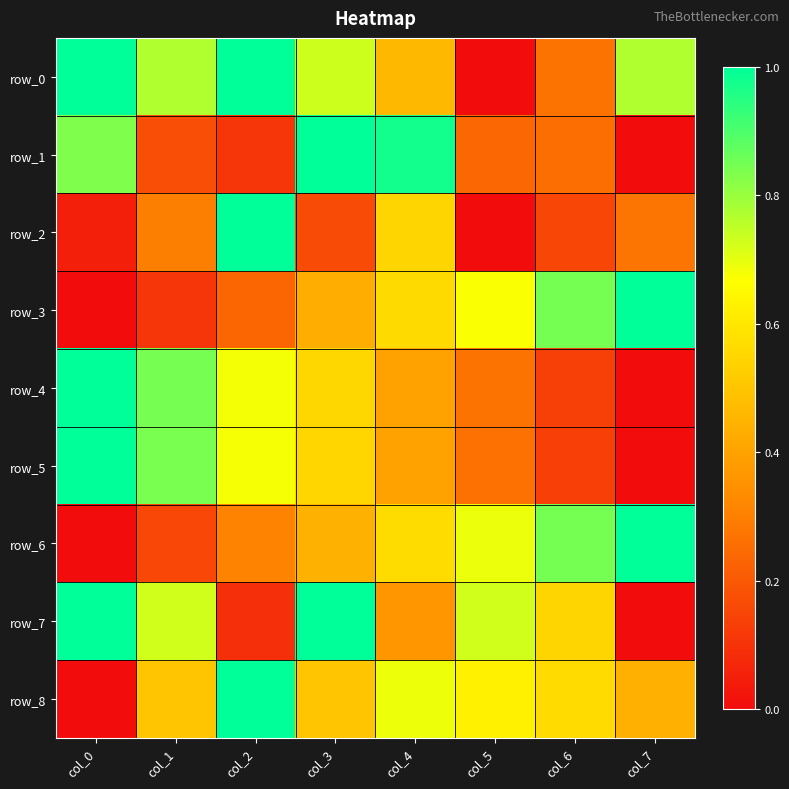

What is the greatest value displayed?

1.0